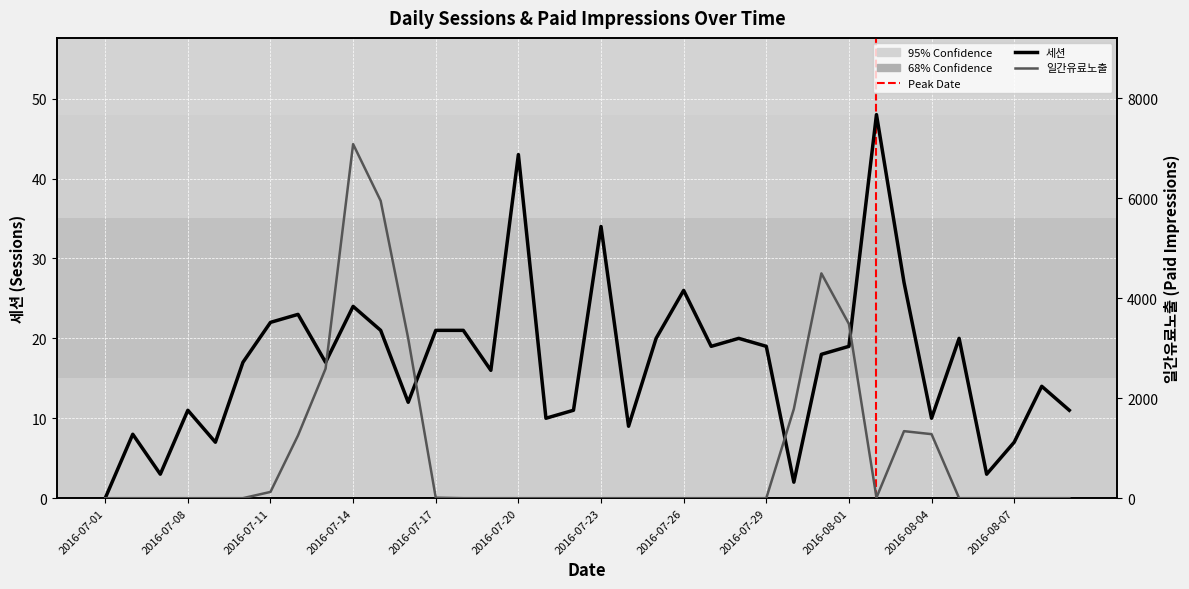

Count the number of categories in the chart.

36